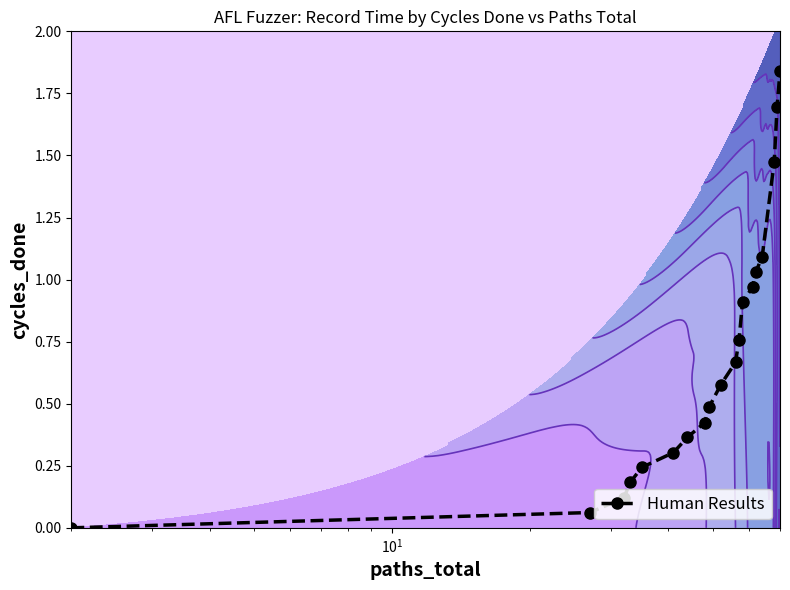

What is the difference between the maximum and minimum values?

1.8